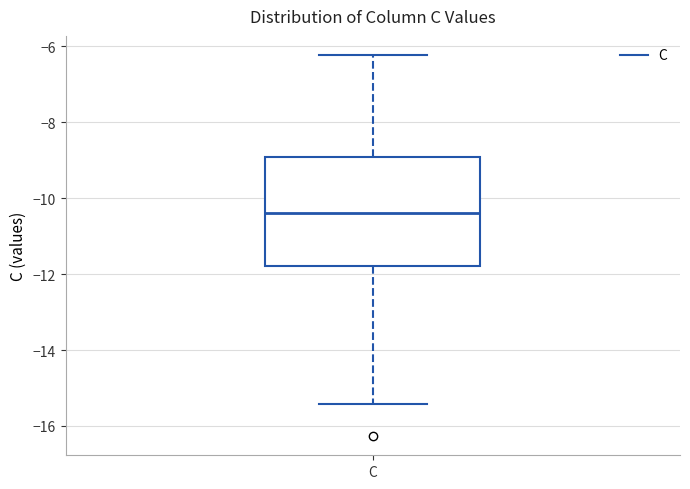

Transcribe this box plot: give where the median line is, the range the box spans, and where the two whiskers end, as read against the y-axis. The values are not printed on the chart, so give them approximately, as read against the axis.

median -10.4, box -11.8 to -9.0, whiskers -15.4 to -6.2